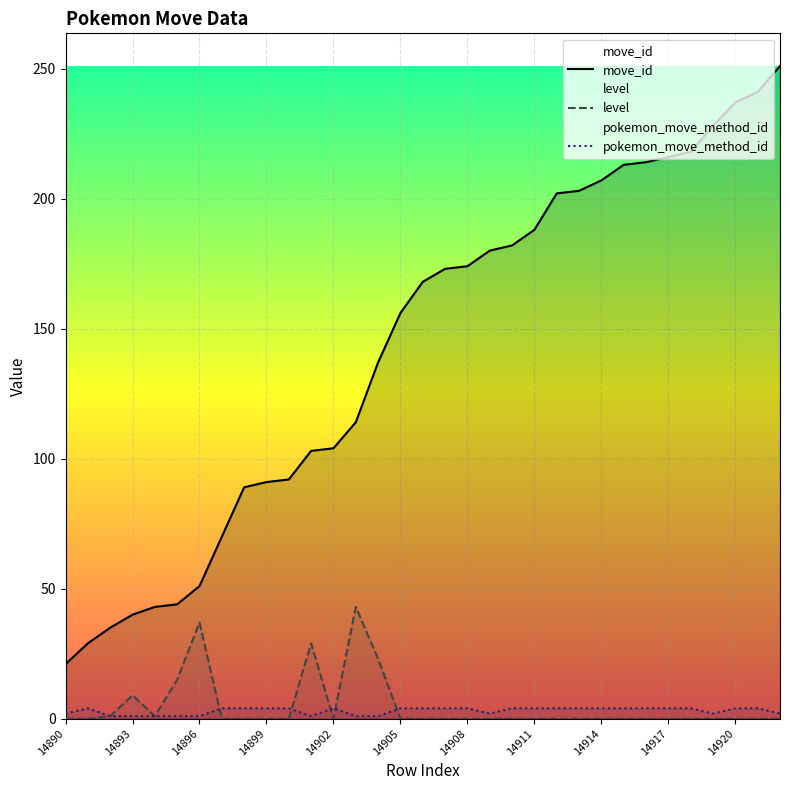

The pokemon_move_method_id series shows 1 at 14893. True or false?

True